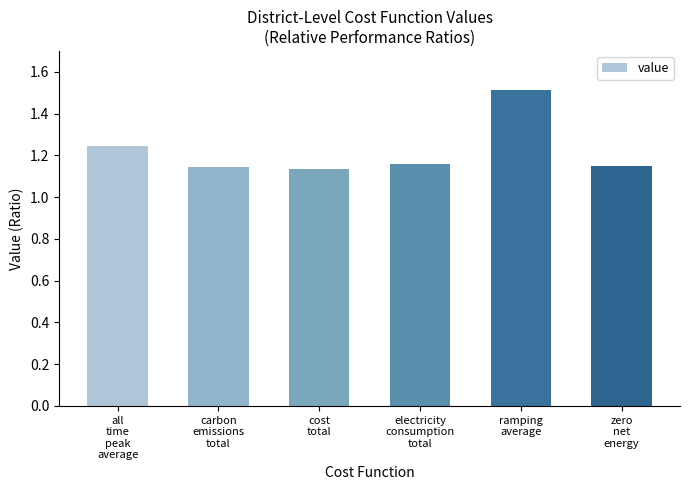

What is the label of the 5th bar from the right?

carbon
emissions
total